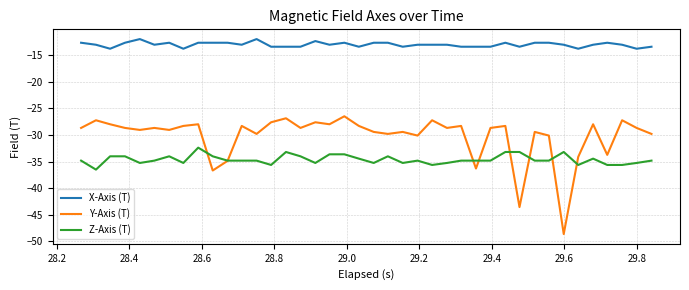

Rank the series by their average value, from lowest to highest.

Z-Axis (T), Y-Axis (T), X-Axis (T)